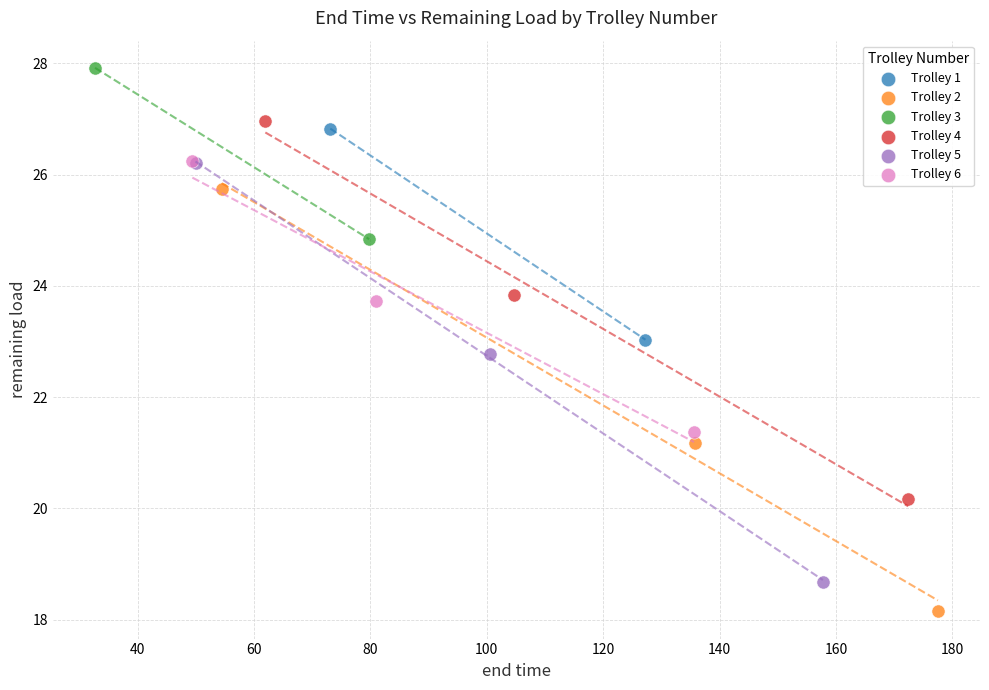

What are all the series names shown in the legend?

Trolley 1, Trolley 2, Trolley 3, Trolley 4, Trolley 5, Trolley 6